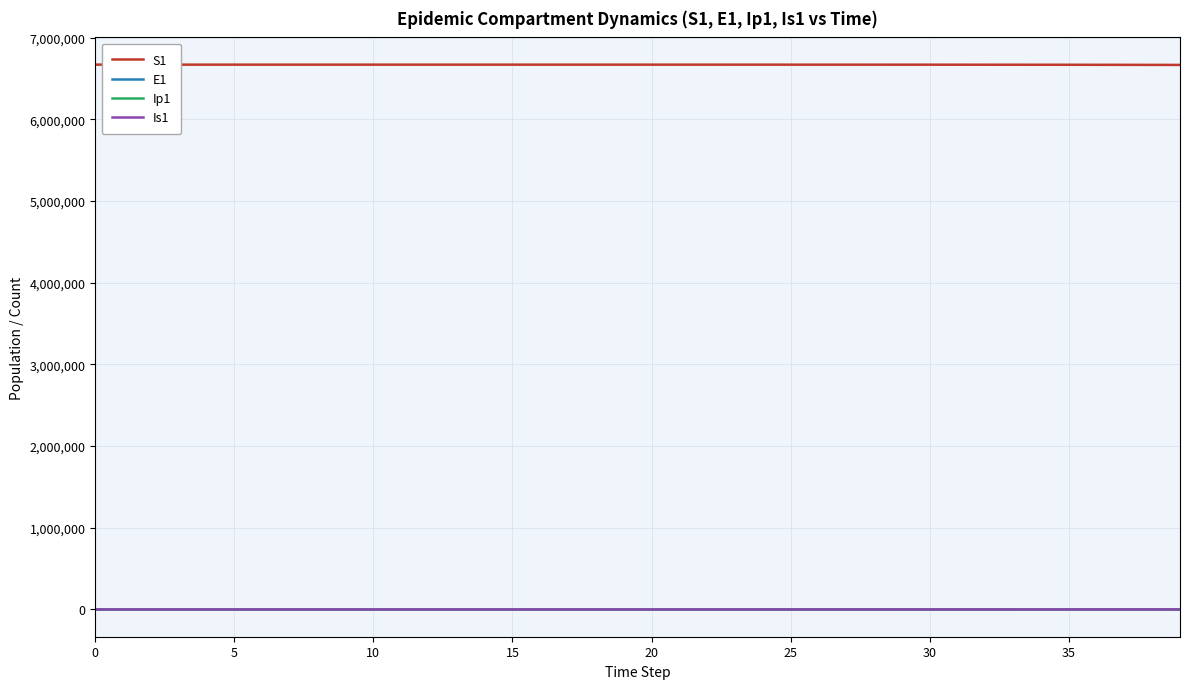

What is the greatest value displayed?

6671082.0